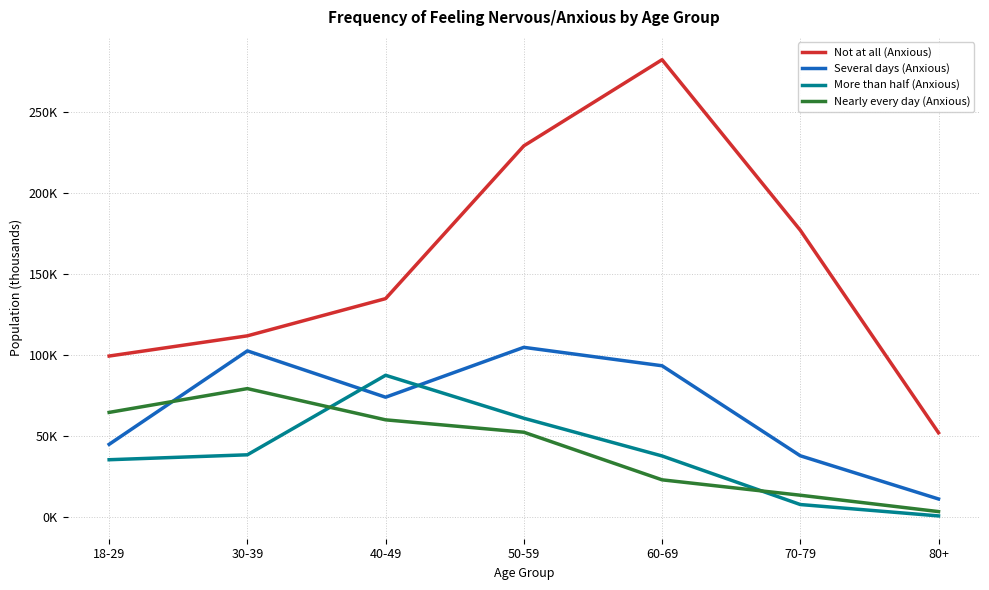

Does the chart display data point markers on the line(s)?

No